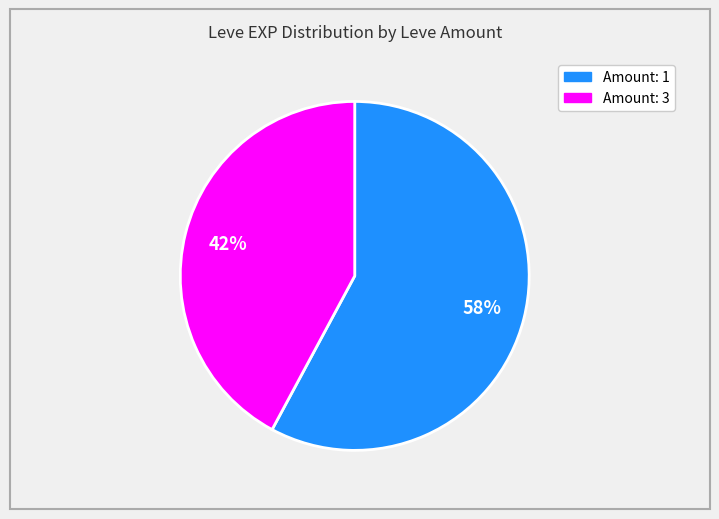

To the nearest percent, what is the average slice percentage?

50%